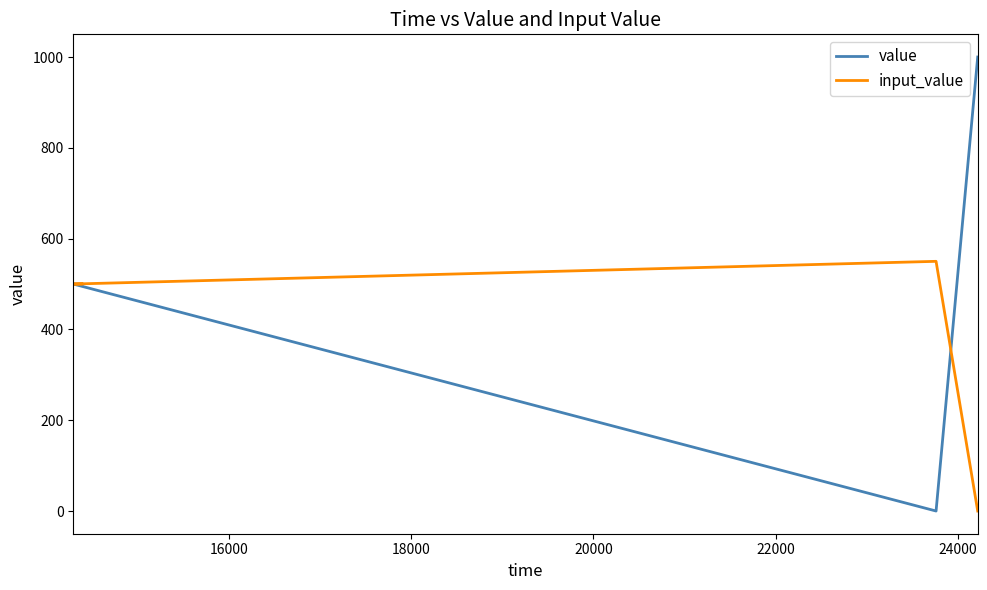

How many data points in input_value are less than 500?

1